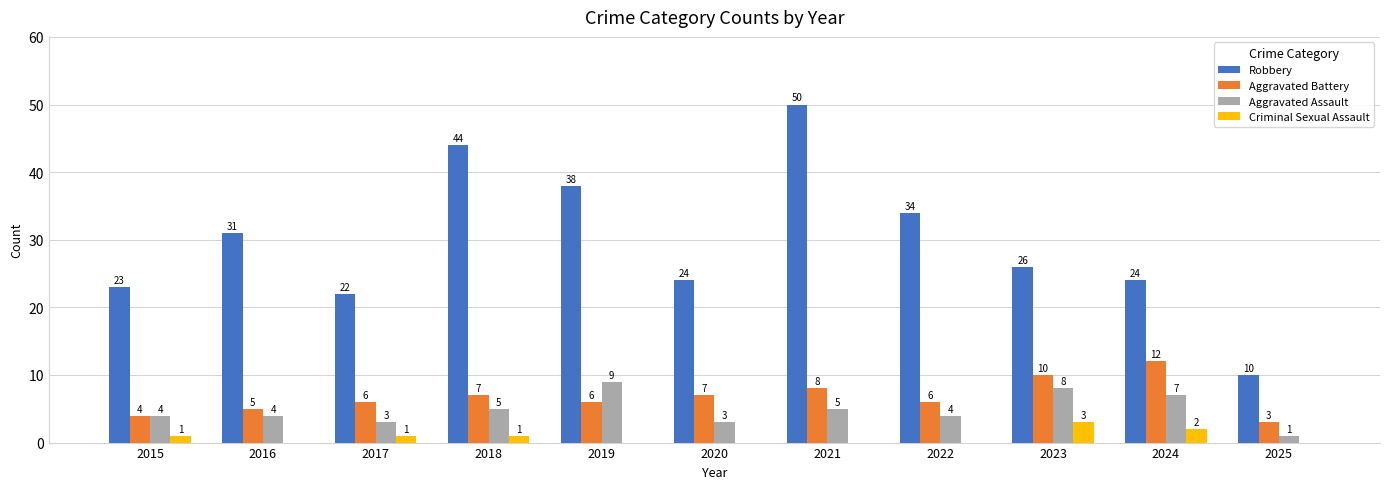

What is the total value across all series at 2019?

53